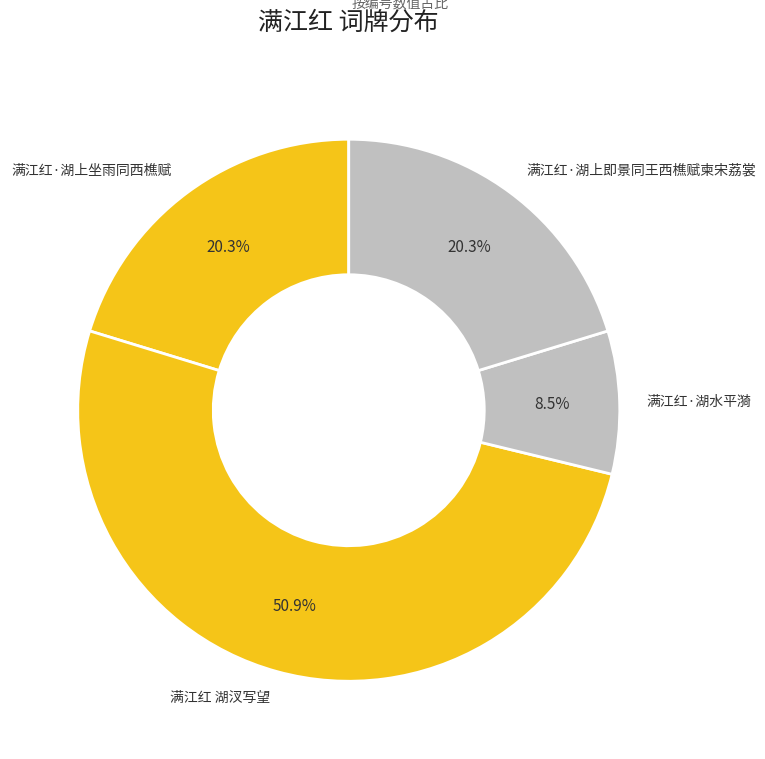

What portion of the pie excludes 满江红 湖汊写望?

49.1%